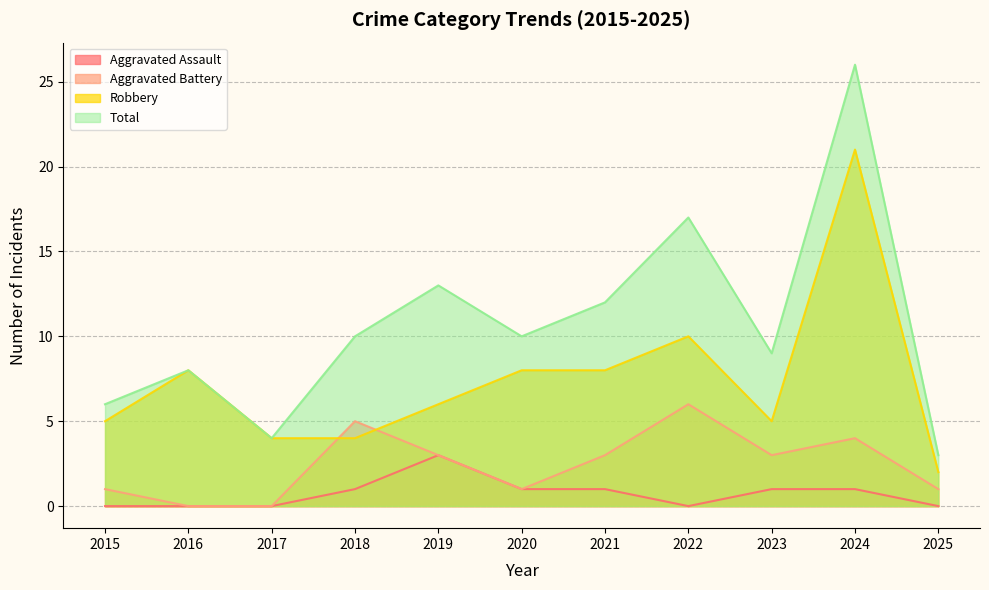

Is it true that Aggravated Assault equals 1 at 2018?

True